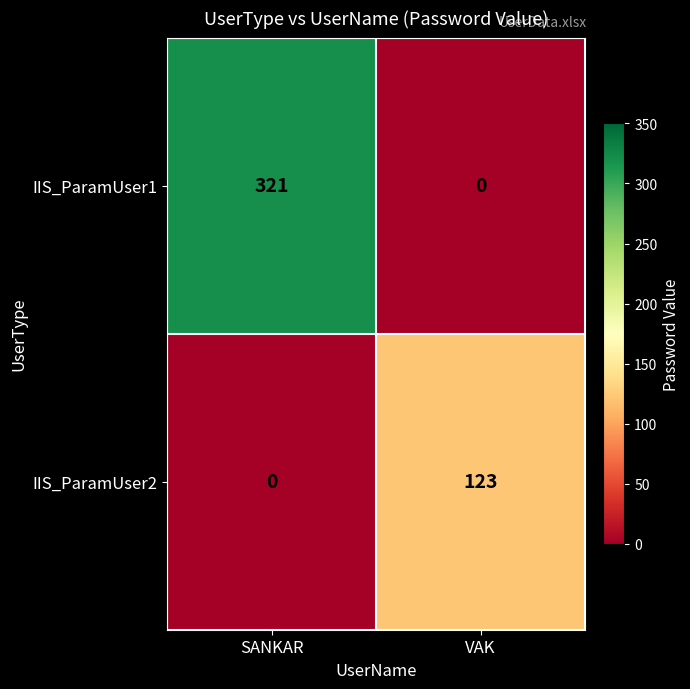

At which label is IIS_ParamUser2 closest to 61?

SANKAR